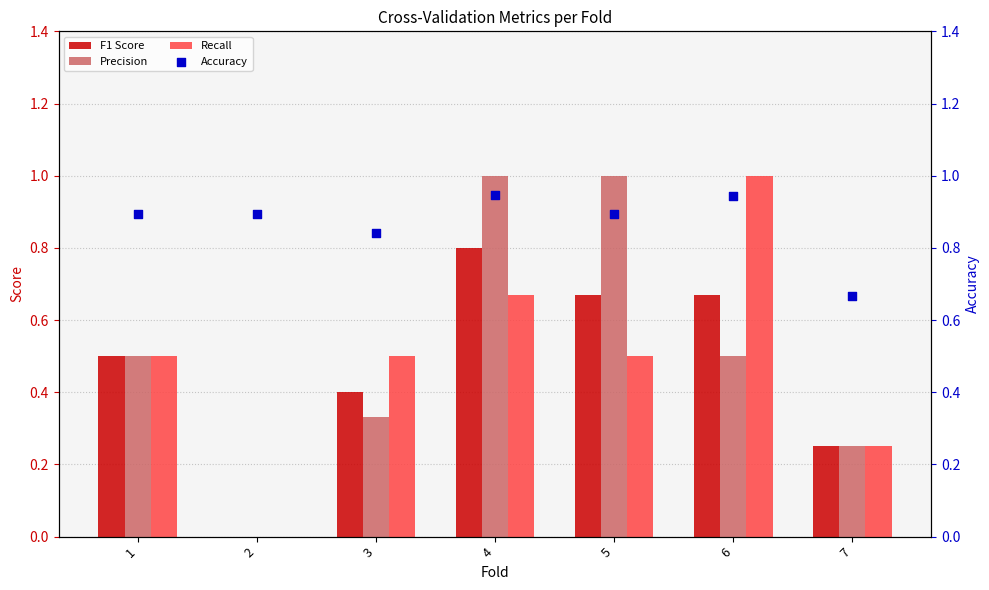

Which series contains the lowest Y value?

F1 Score